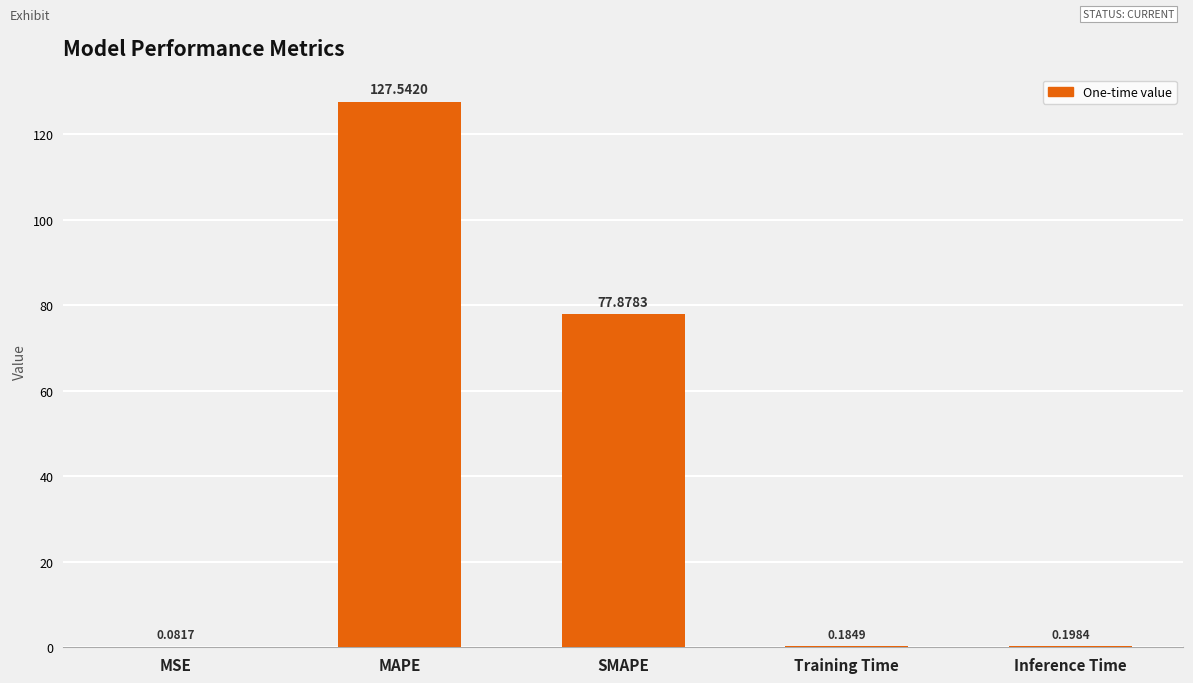

Between Inference Time and Training Time, which is larger?

Inference Time